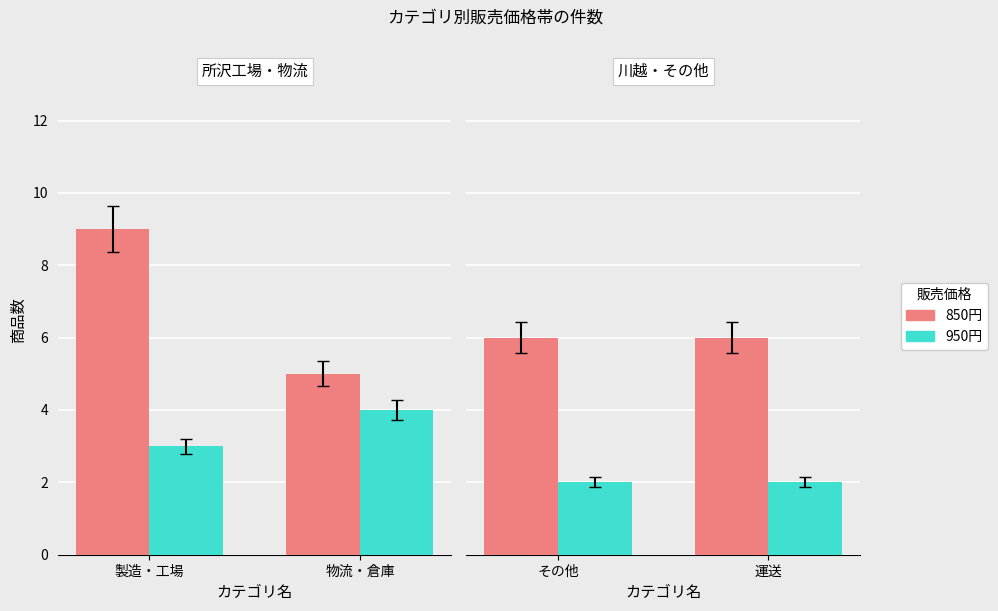

What position from the right is 運送?

1